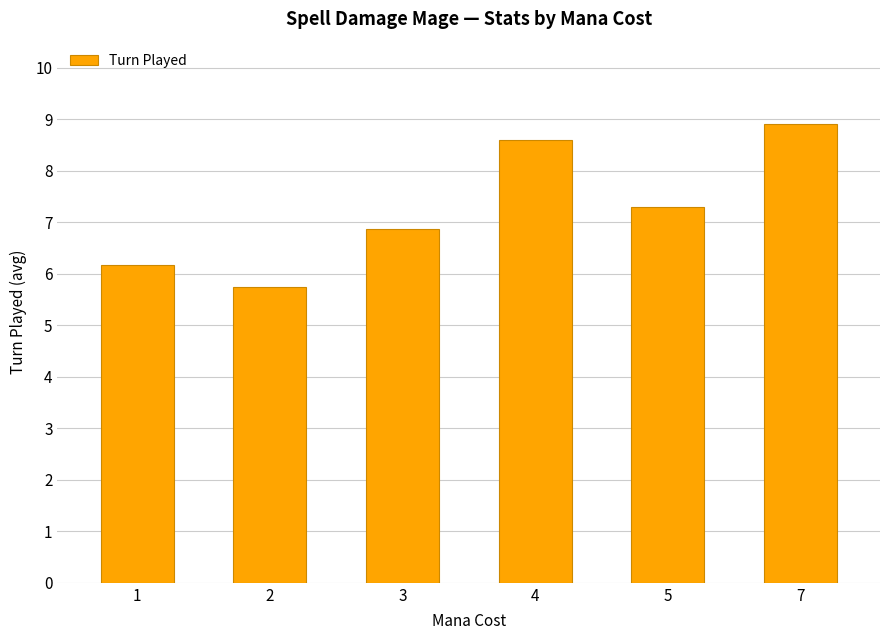

At which label does the data first exceed 7?

4